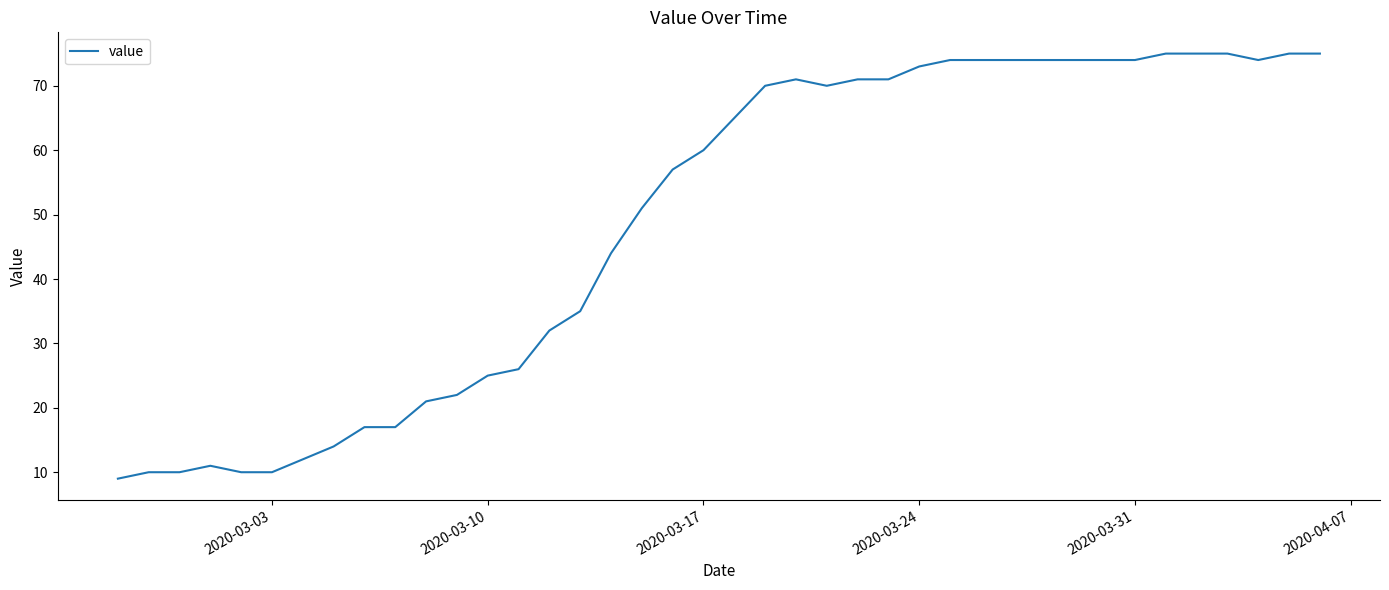

What is the smallest value displayed?

9